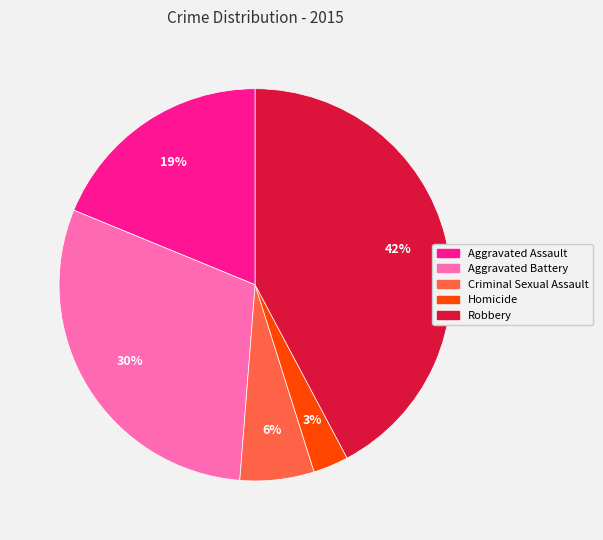

What is the ratio of the value at Homicide to the value at Aggravated Assault?

0.2